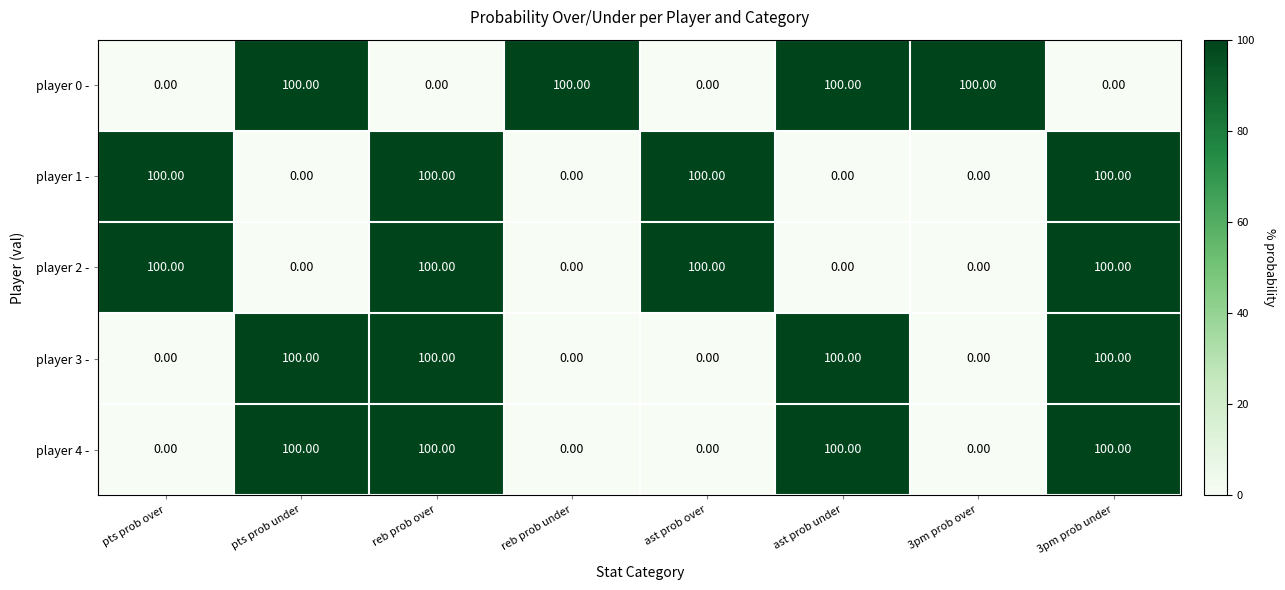

What is the average value of the player 1 - series?

50